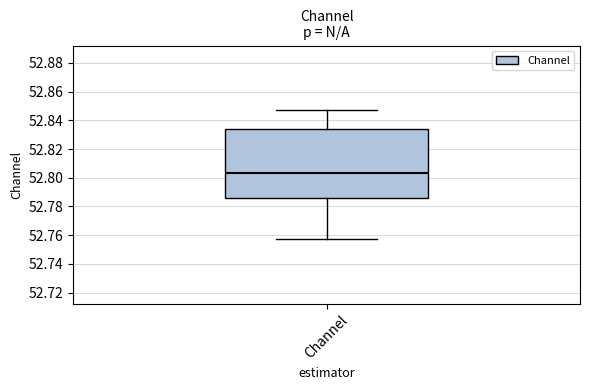

Where is the lower edge of the box for Channel on the y-axis? The values are not printed on the chart, so give them approximately, as read against the axis.

52.786